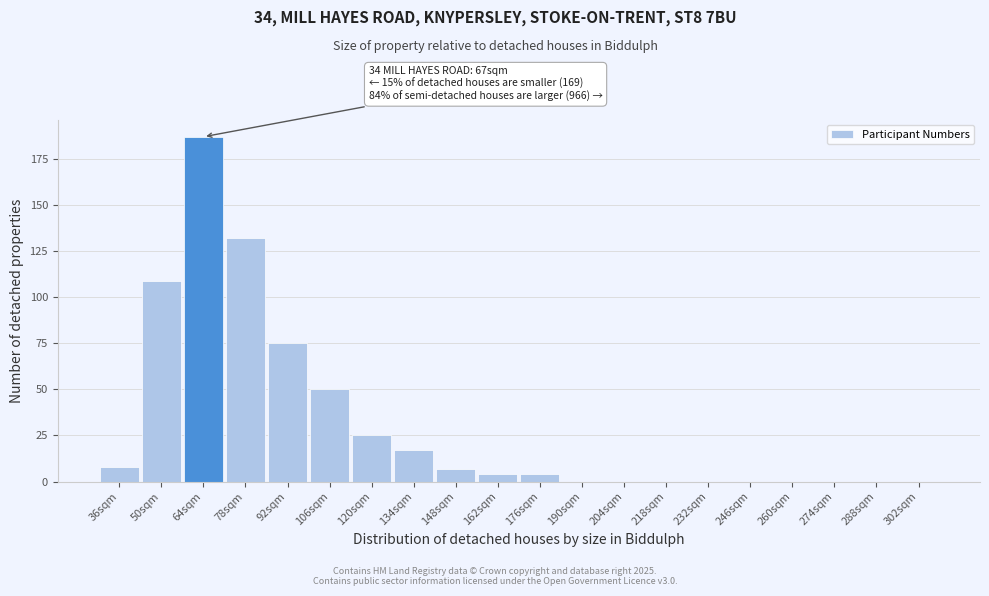

Reading left to right, transcribe all the data shown in this chart.

36sqm=8	50sqm=109	64sqm=187	78sqm=132	92sqm=75	106sqm=50	120sqm=25	134sqm=17	148sqm=7	162sqm=4	176sqm=4	190sqm=0	204sqm=0	218sqm=0	232sqm=0	246sqm=0	260sqm=0	274sqm=0	288sqm=0	302sqm=0